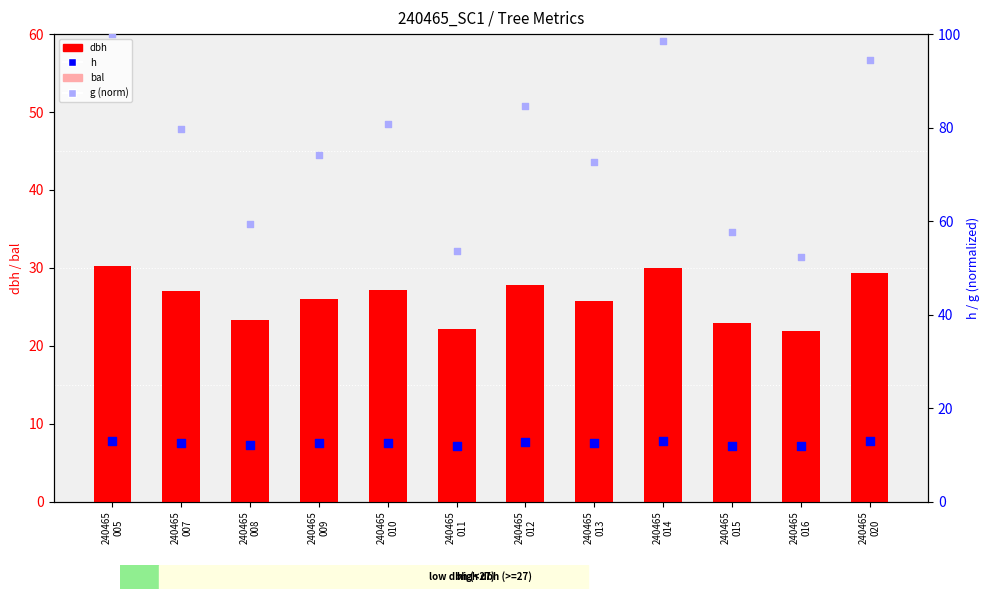

What are all the series names shown in the legend?

dbh, bal, h, g (norm)